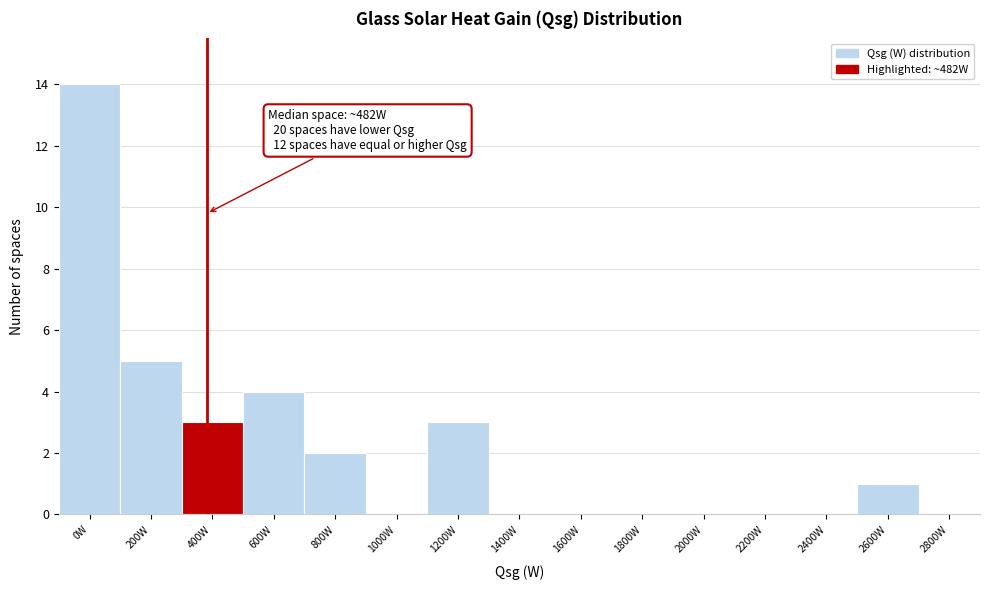

Reading left to right, extract all data points from this chart.

0W=14	200W=5	400W=3	600W=4	800W=2	1000W=0	1200W=3	1400W=0	1600W=0	1800W=0	2000W=0	2200W=0	2400W=0	2600W=1	2800W=0